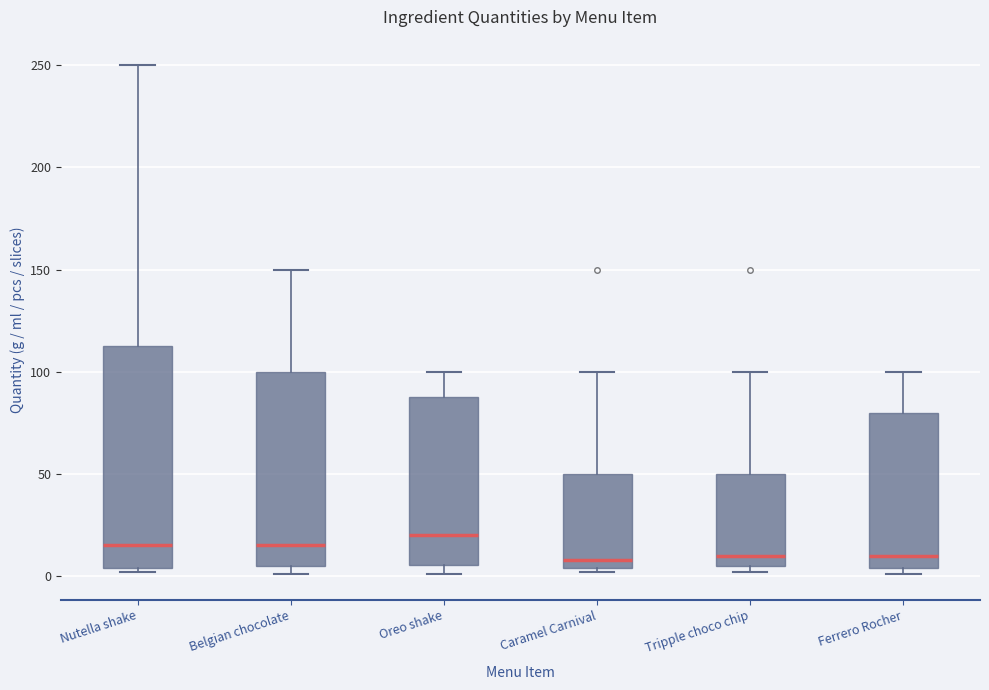

Reading left to right, transcribe this box plot: for each box, give where its median line is, the range the box spans, and where its two whiskers end, as read against the y-axis. The values are not printed on the chart, so give them approximately, as read against the axis.

Nutella shake: median 15, box 5 to 115, whiskers 0 to 250
Belgian chocolate: median 15, box 5 to 100, whiskers 0 to 150
Oreo shake: median 20, box 5 to 90, whiskers 0 to 100
Caramel Carnival: median 10, box 5 to 50, whiskers 0 to 100
Tripple choco chip: median 10, box 5 to 50, whiskers 0 to 100
Ferrero Rocher: median 10, box 5 to 80, whiskers 0 to 100